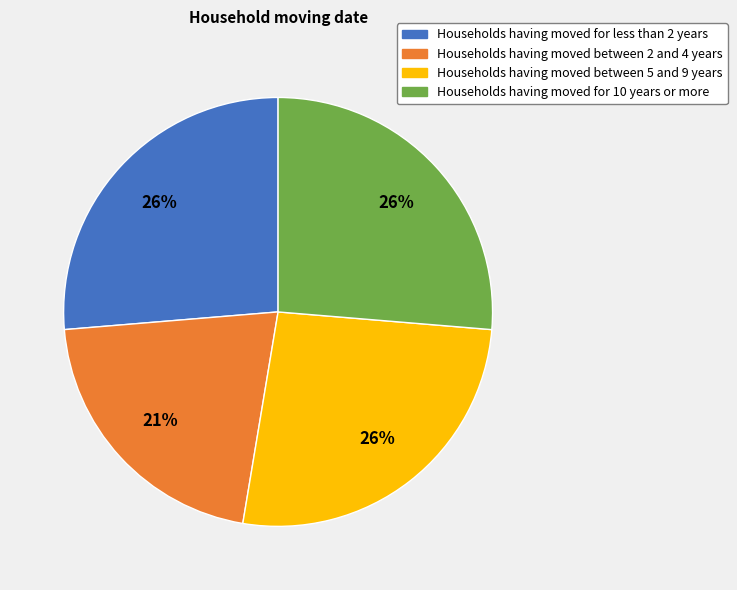

To the nearest percent, what is the difference between the largest and smallest slice percentages?

5%